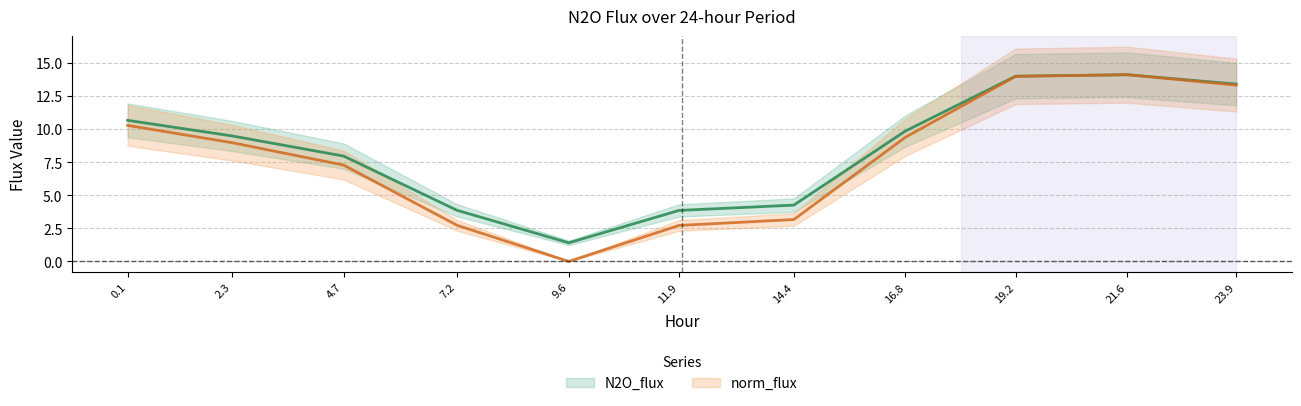

Reading left to right, transcribe all the data shown in this chart.

N2O_flux: 10.7	9.5	8.0	3.9	1.4	3.9	4.3	9.9	14.0	14.1	13.4
norm_flux: 10.3	9.0	7.3	2.7	0.0	2.7	3.2	9.4	14.0	14.1	13.3